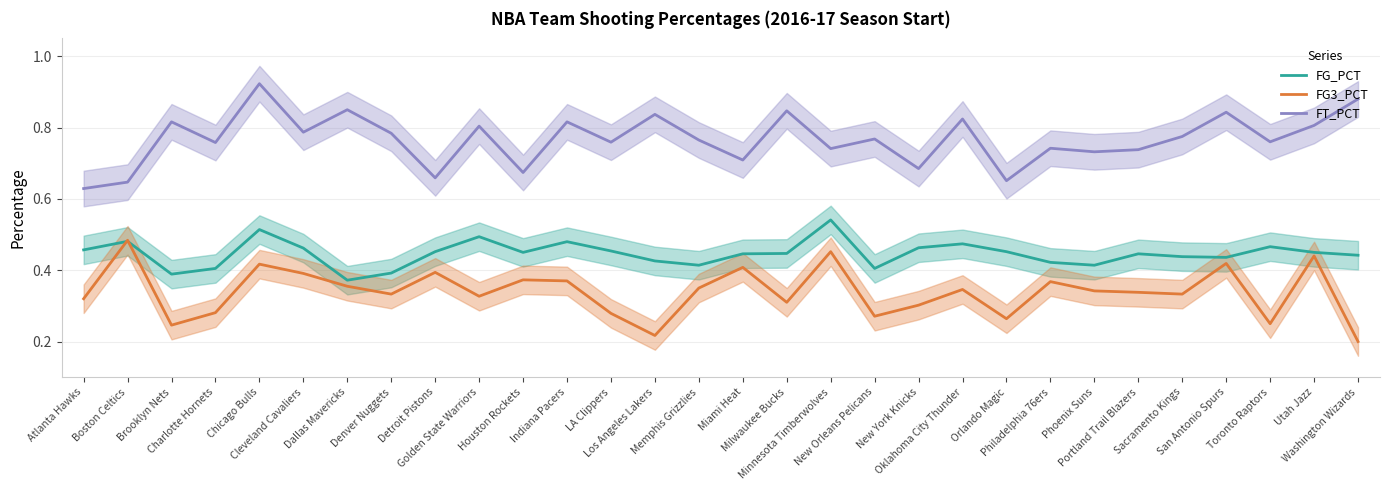

Between which two adjacent categories do FG3_PCT and FG_PCT first intersect?

Atlanta Hawks and Boston Celtics